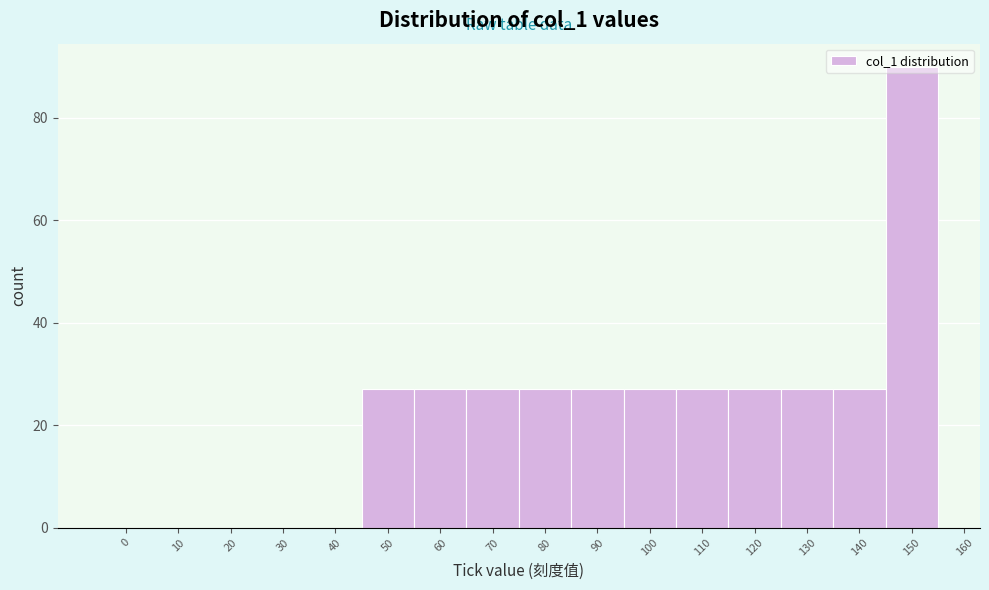

How tall is the bar that spans 125 to 135 on the x-axis? The values are not printed on the chart, so give them approximately, as read against the axis.

28